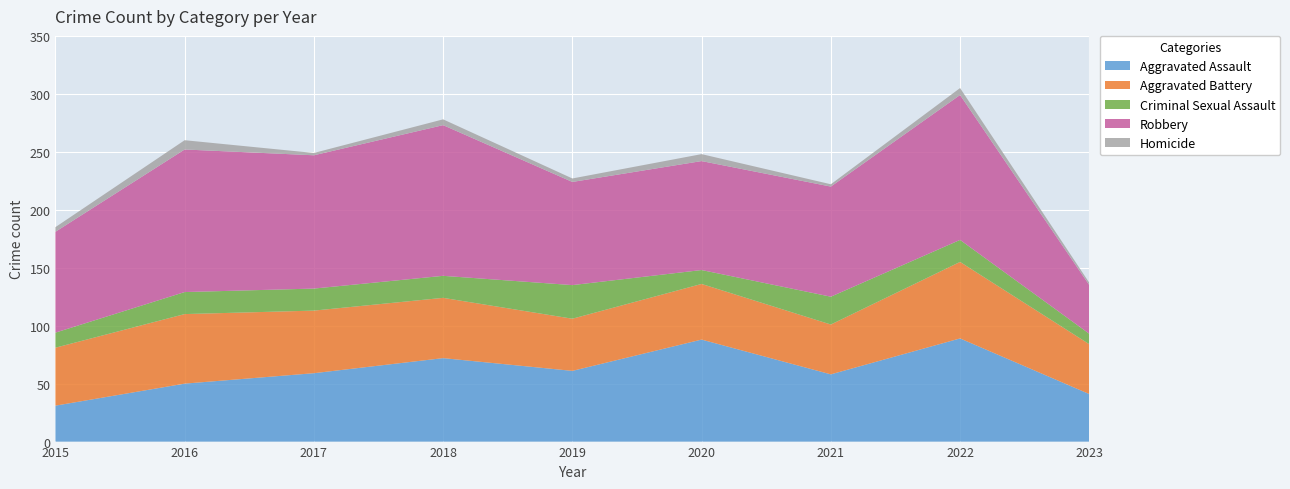

Reading left to right, list all the values displayed in this chart.

Aggravated Assault: 31	50	59	72	61	88	58	89	41
Aggravated Battery: 50	60	54	52	45	48	43	66	43
Criminal Sexual Assault: 13	19	19	19	29	12	24	19	9
Robbery: 87	123	115	130	89	94	95	125	42
Homicide: 4	8	2	5	3	6	2	6	2